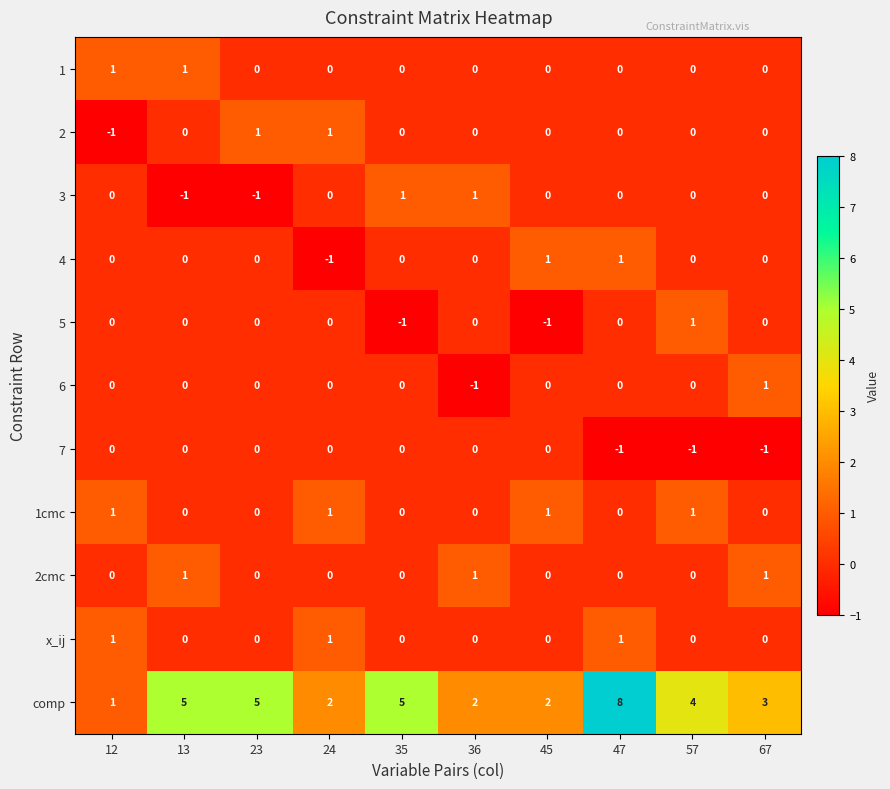

The 6 series shows 0 at 35. True or false?

True